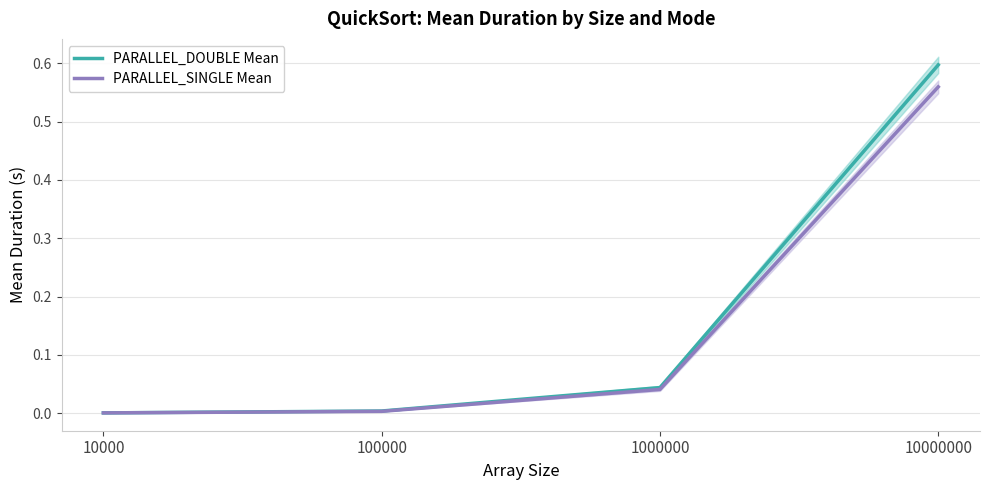

Reading left to right, list all the values displayed in this chart.

PARALLEL_DOUBLE Mean: 0.0	0.0	0.0	0.6
PARALLEL_SINGLE Mean: 0.0	0.0	0.0	0.6